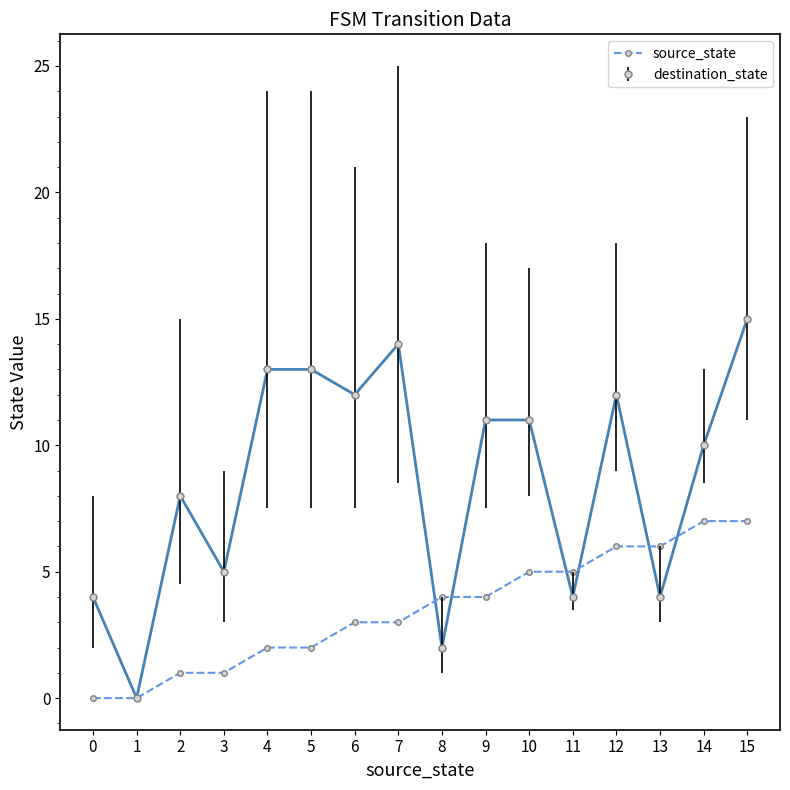

Which series has the largest total across all categories?

destination_state